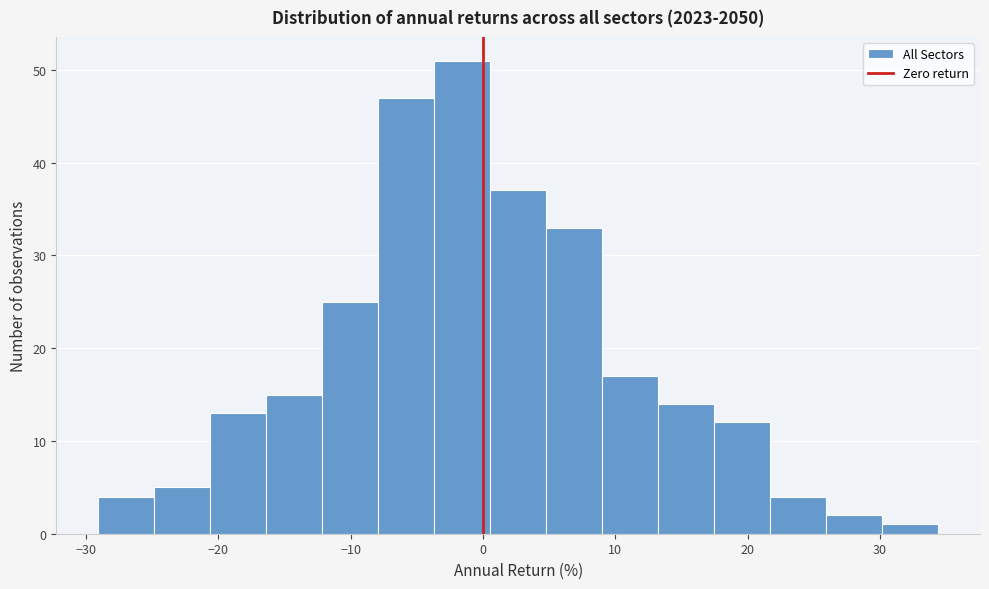

Reading left to right, transcribe this chart: for each bar, give the range it covers on the x-axis and its height. Neither the bar edges nor the heights are printed on the chart, so give them approximately, as read against the axes.

-29 to -25: 4
-25 to -21: 5
-21 to -16: 13
-16 to -12: 15
-12 to -8: 25
-8 to -4: 47
-4 to 1: 51
1 to 5: 37
5 to 9: 33
9 to 13: 17
13 to 17: 14
17 to 22: 12
22 to 26: 4
26 to 30: 2
30 to 34: 1